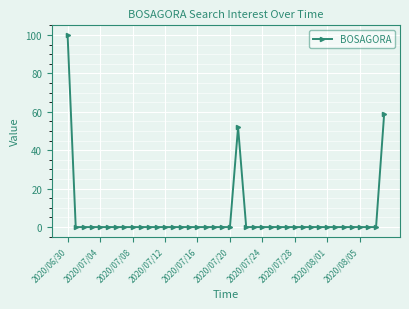

Count the number of categories in the chart.

40